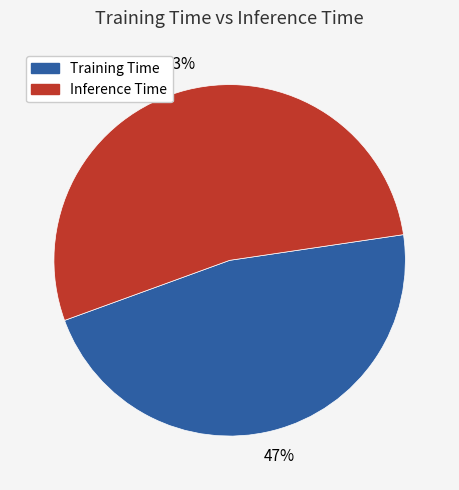

How many slices are in this pie chart?

2